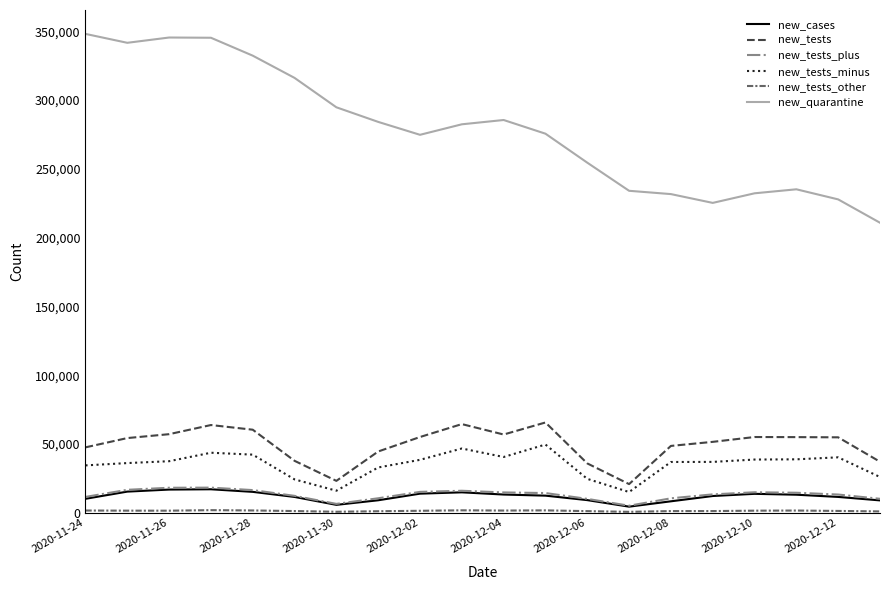

Which series has the widest spread of values?

new_quarantine